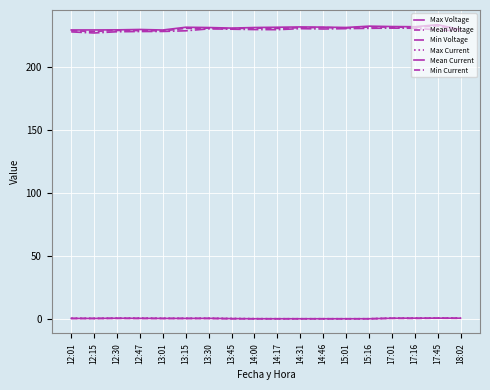

Does the chart have visible grid lines?

Yes